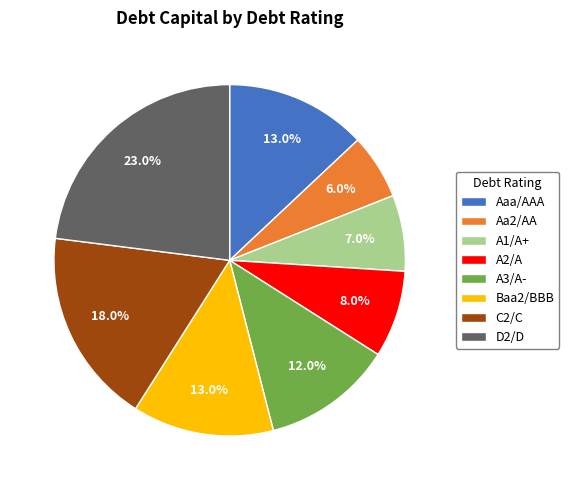

What is the smallest slice in the pie chart?

Aa2/AA